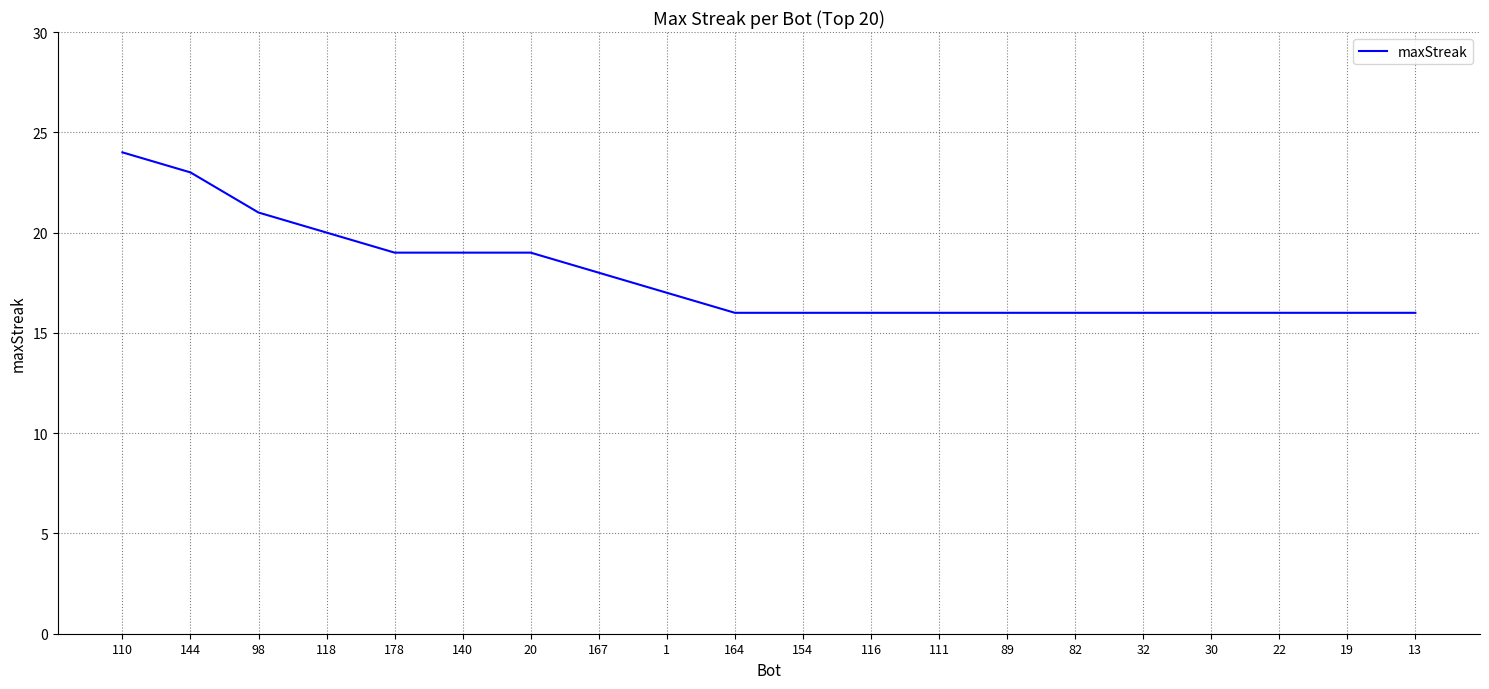

What position from the right is 82?

6